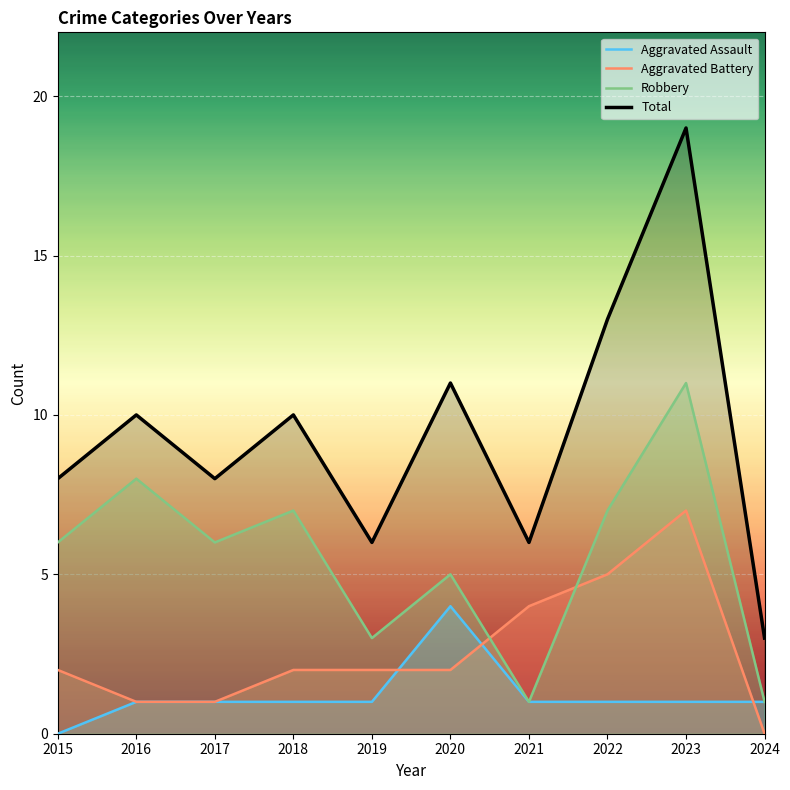

True or false: Robbery and Total cross at least once.

False